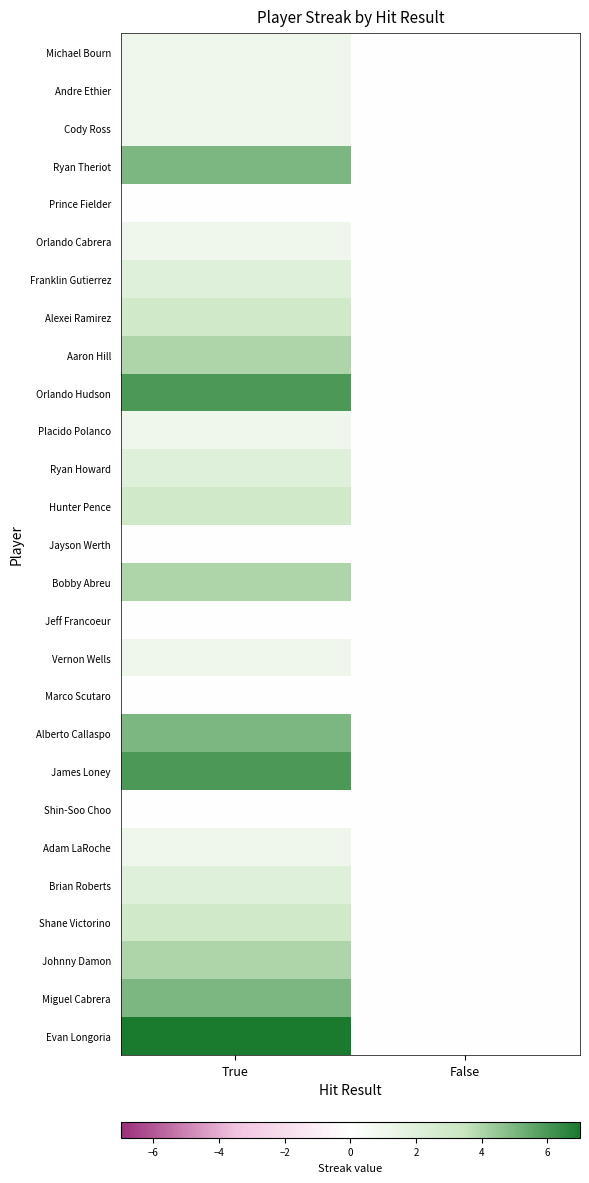

Which label corresponds to the largest value in the chart?

True